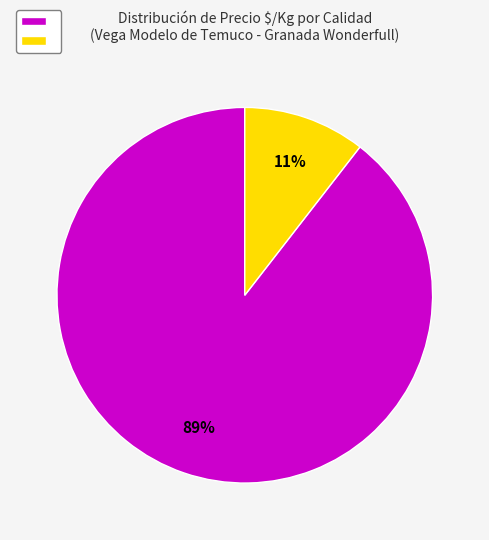

Is there a majority slice in this chart?

Yes